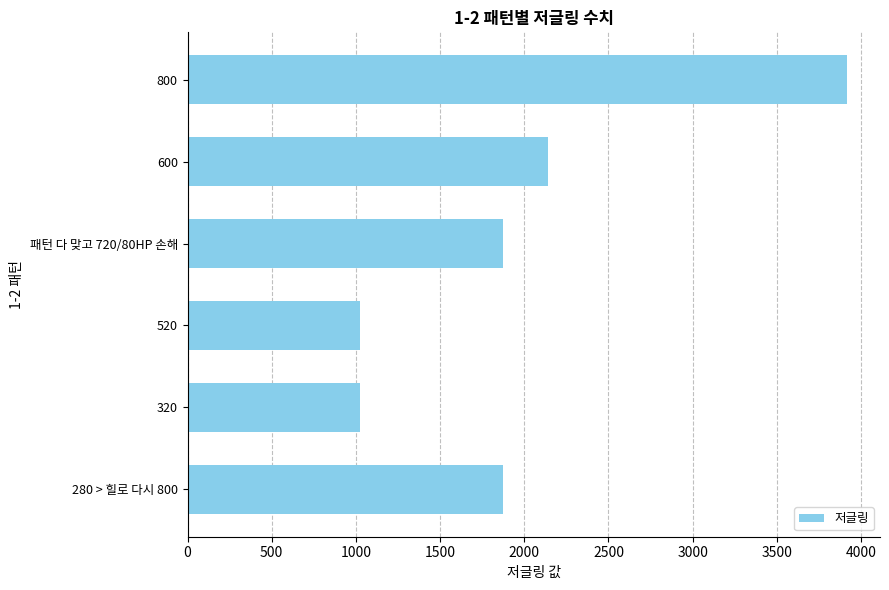

The chart shows a value of 1875.0 at 280 > 힐로 다시 800. True or false?

True